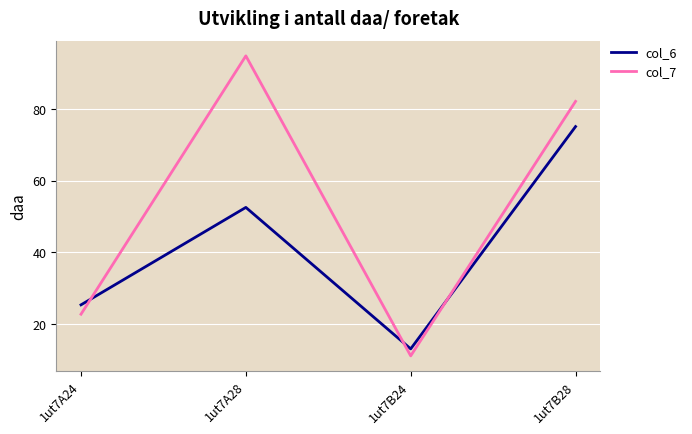

At which label does col_6 reach its peak?

1ut7B28